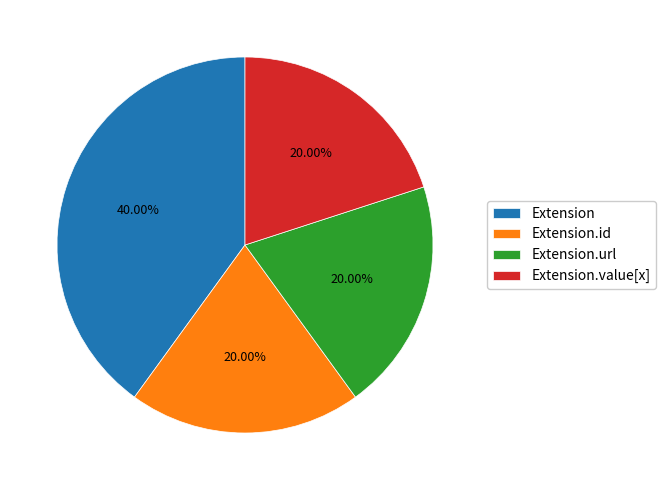

Is the sum of Extension.value[x] and Extension.url greater than half?

No